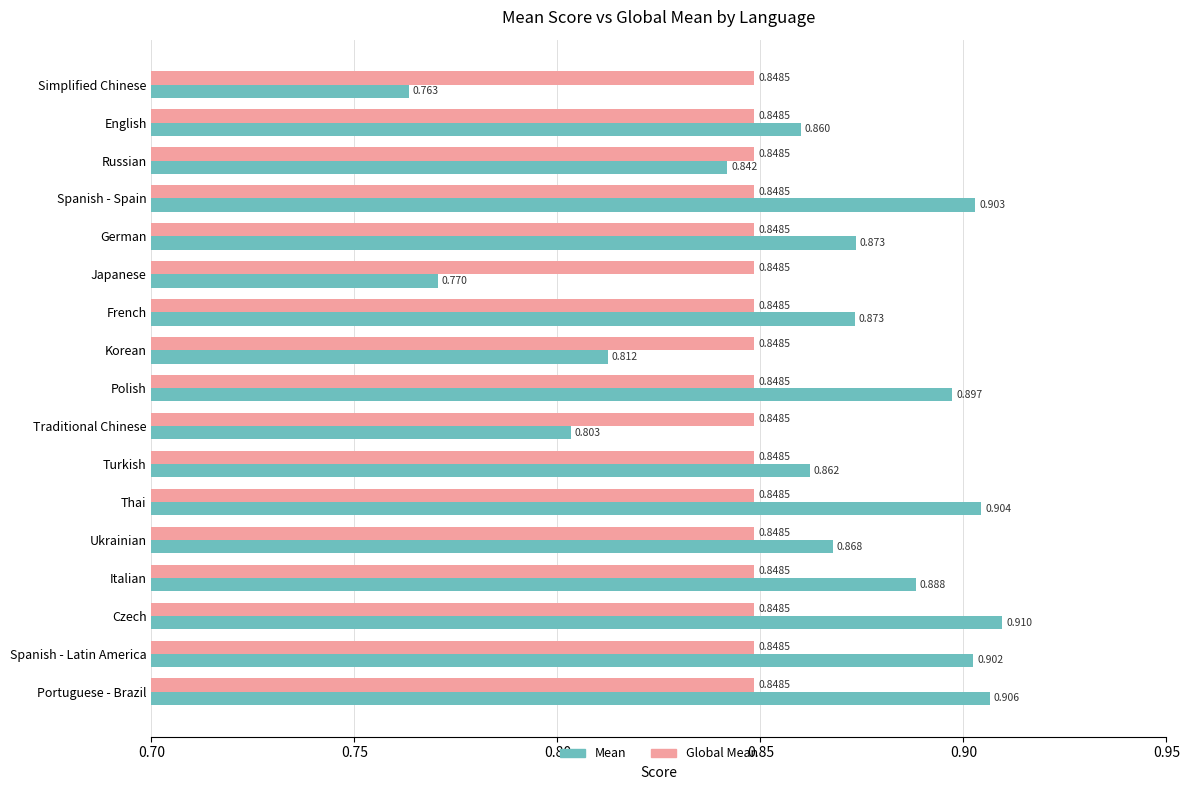

Which category has the lowest value in the Mean series?

Simplified Chinese